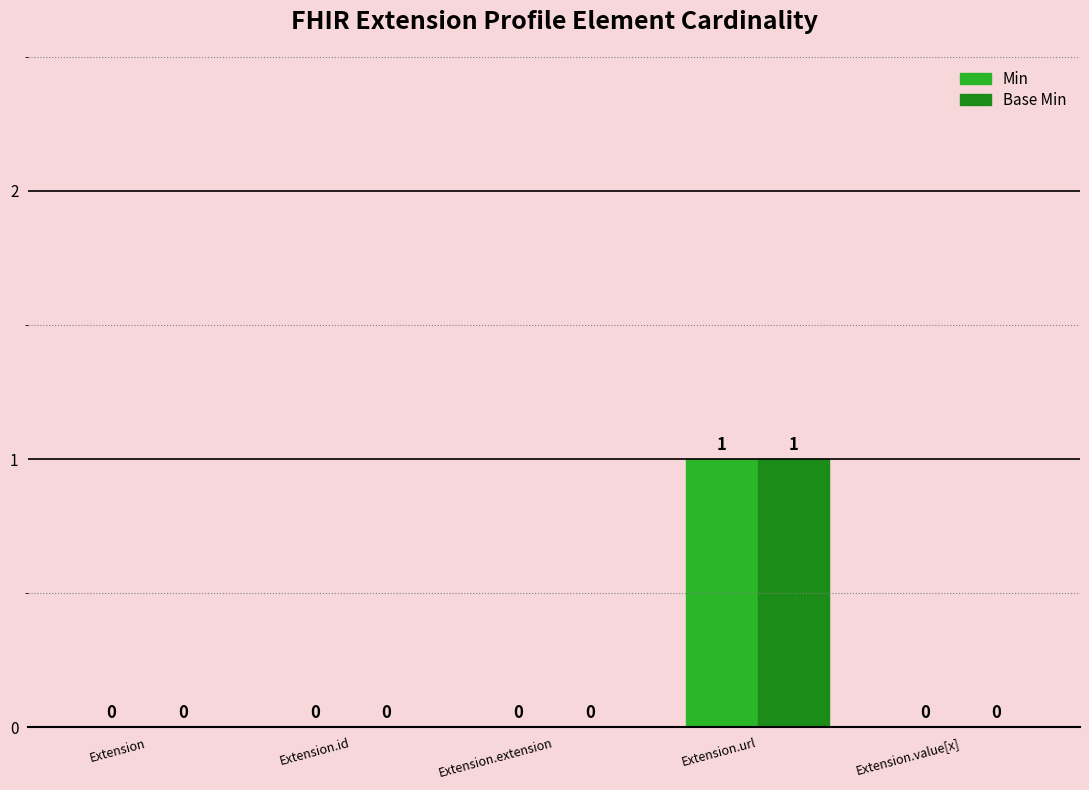

Is the value of Base Min at Extension.id greater than the value of Min at Extension.url?

No